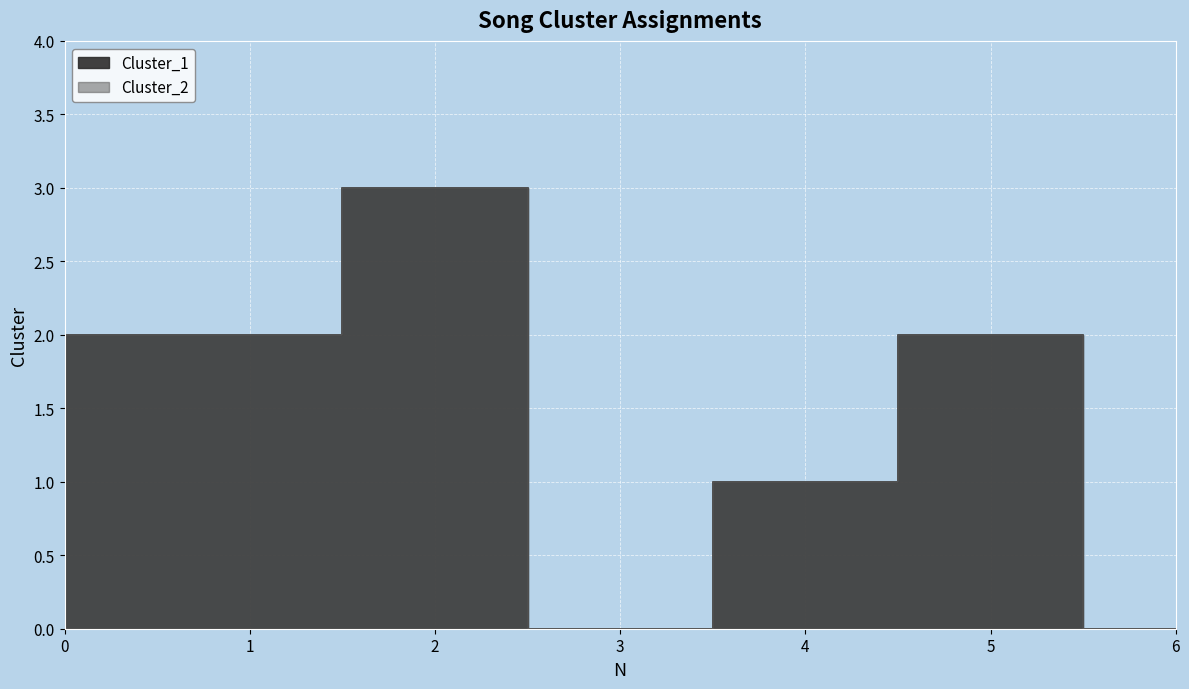

In Cluster_1, how many points are lower than both neighbors (excluding endpoints)?

1